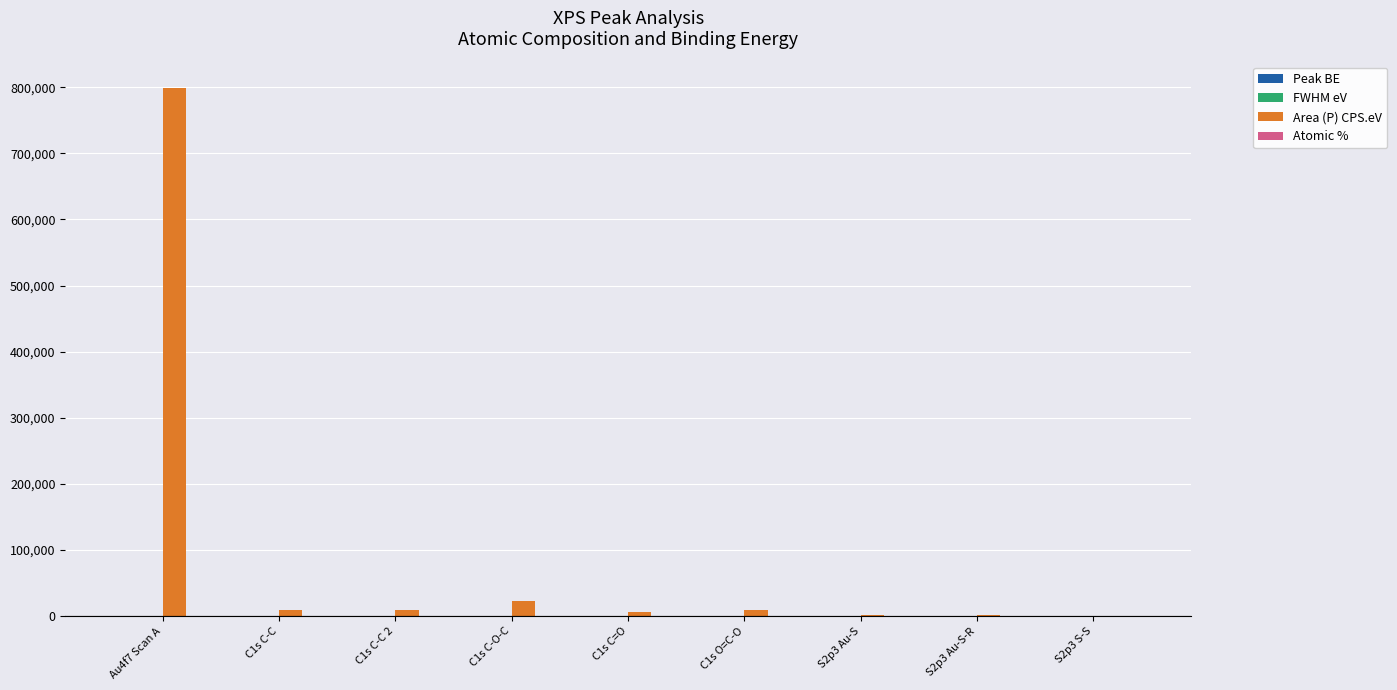

What is the greatest value displayed?

798995.8